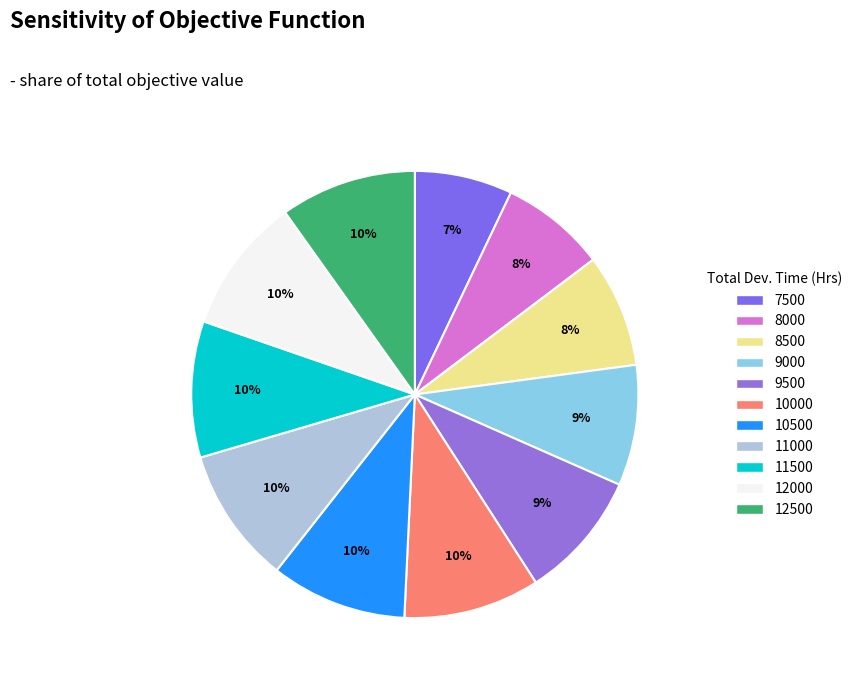

Is there any slice that represents more than half of the pie?

No